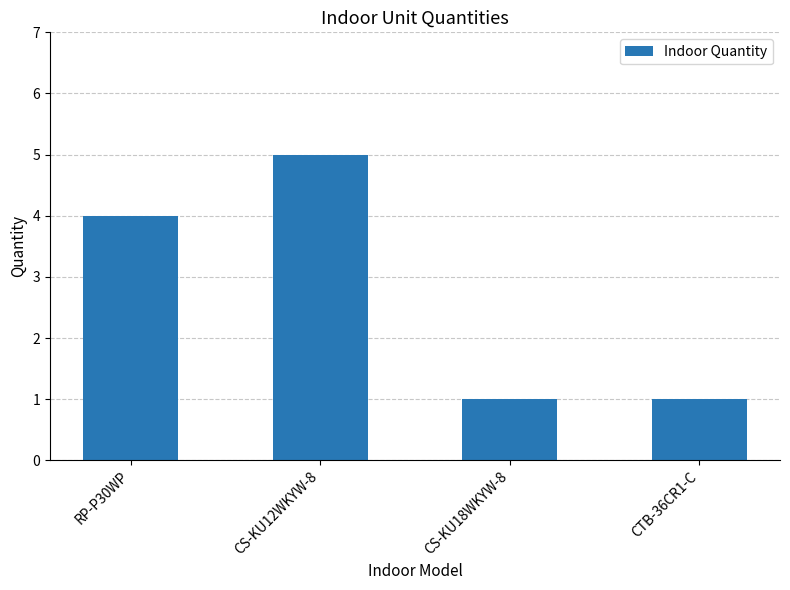

Reading left to right, what are all the values shown in this chart?

RP-P30WP=4	CS-KU12WKYW-8=5	CS-KU18WKYW-8=1	CTB-36CR1-C=1